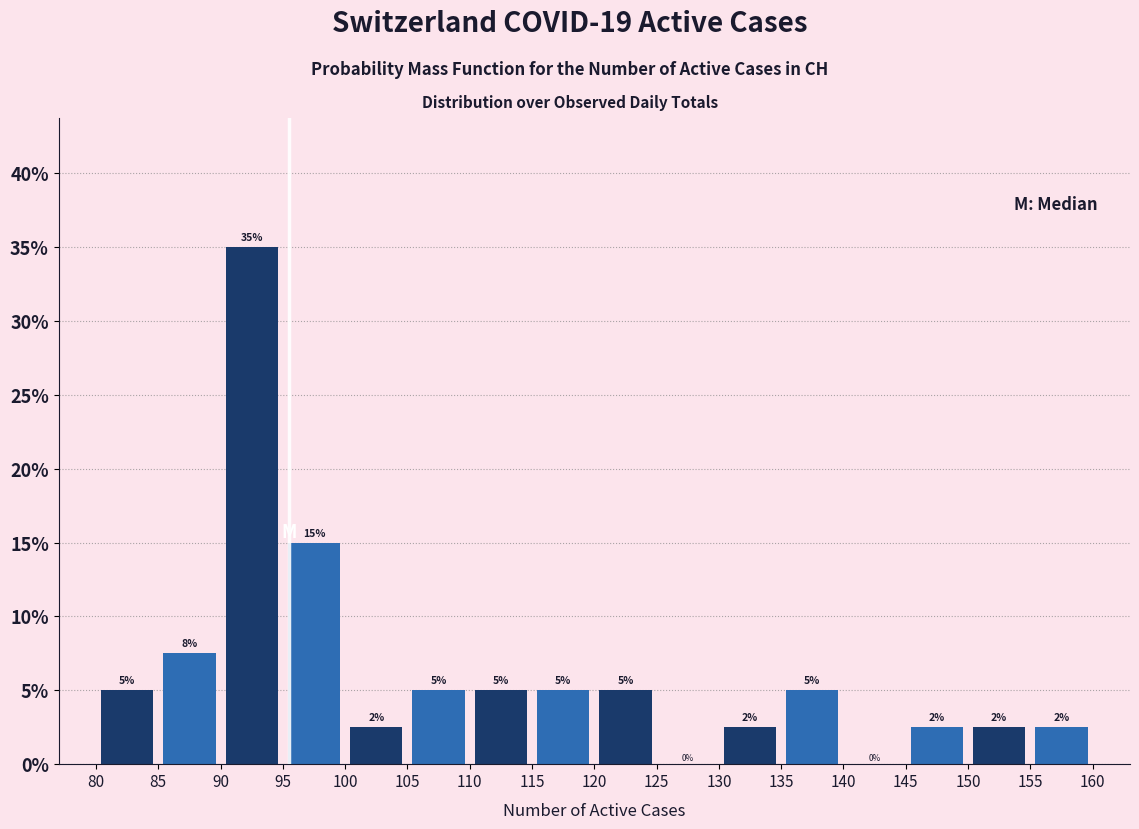

Which range on the x-axis has the tallest bar?

90 to 95